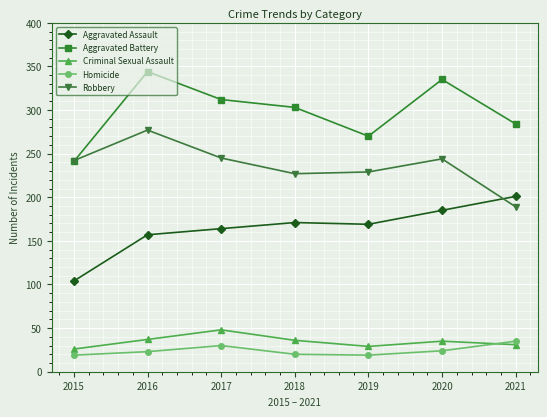

True or false: Aggravated Assault and Homicide intersect in this chart.

False